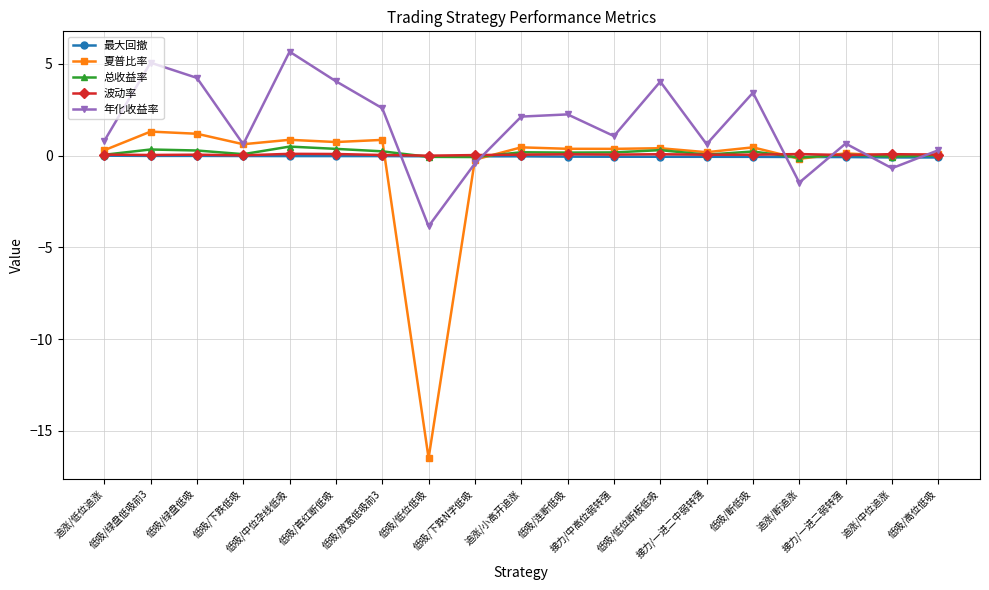

How many times do 年化收益率 and 波动率 cross each other?

6